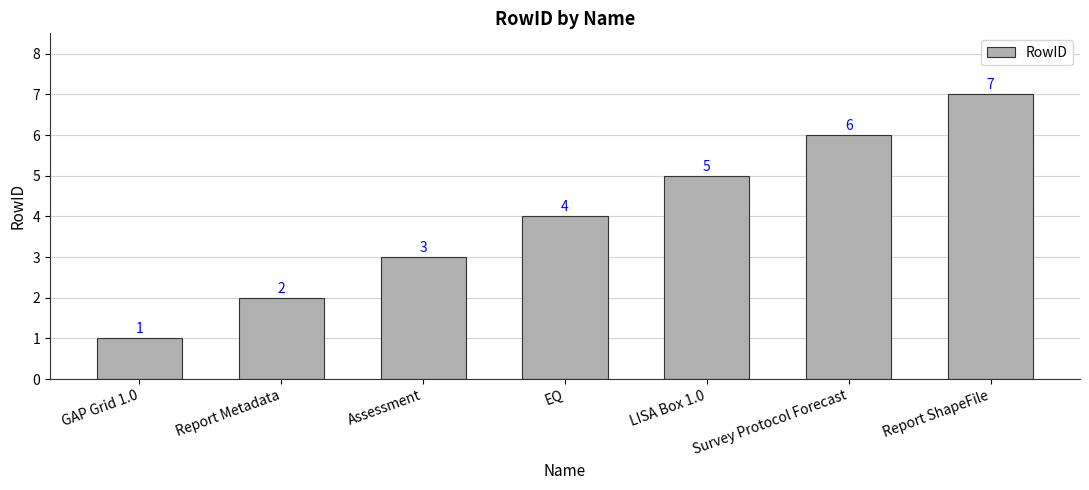

Rank the categories by value from highest to lowest.

Report ShapeFile, Survey Protocol Forecast, LISA Box 1.0, EQ, Assessment, Report Metadata, GAP Grid 1.0